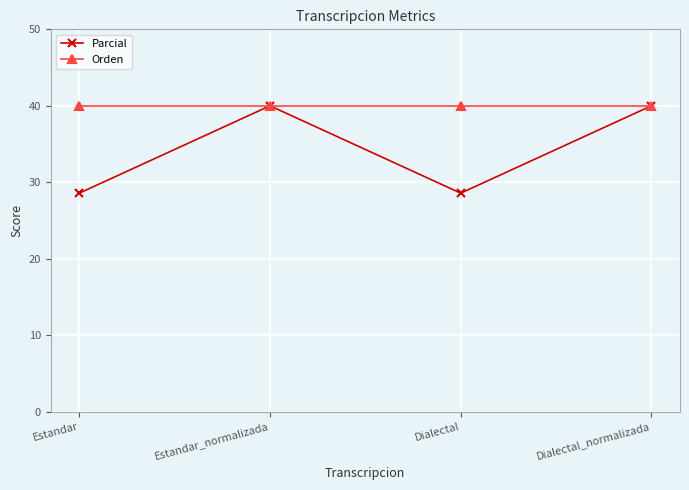

True or false: Orden has more than 2 points higher than both neighbors.

False